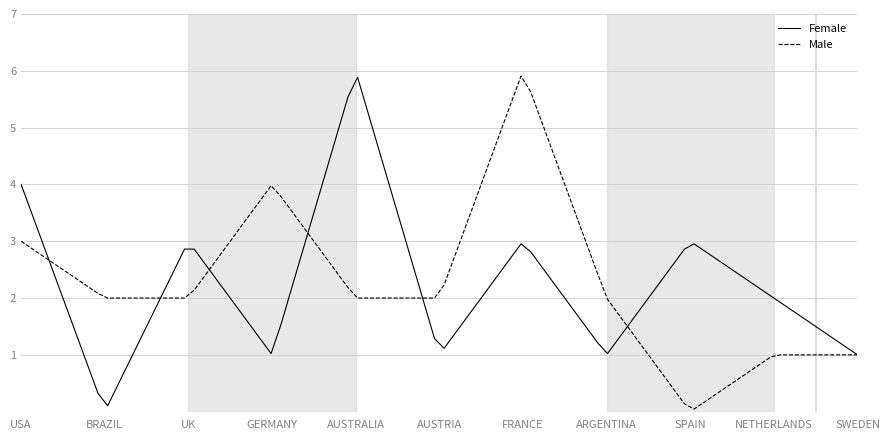

What is the greatest value displayed?

5.9